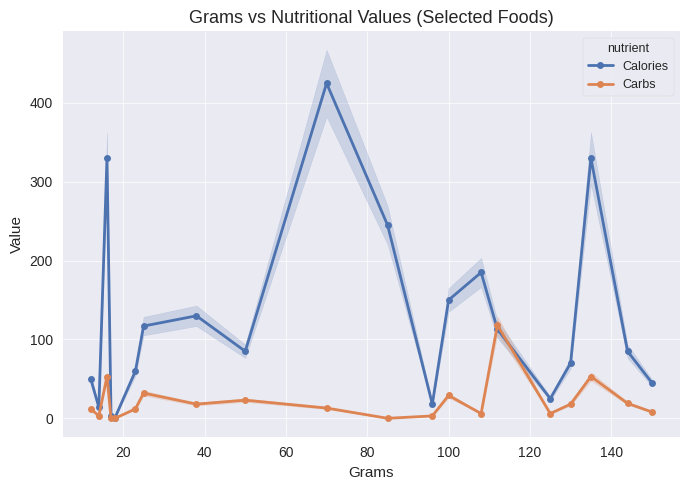

True or false: Calories has more than 1 points higher than both neighbors.

True